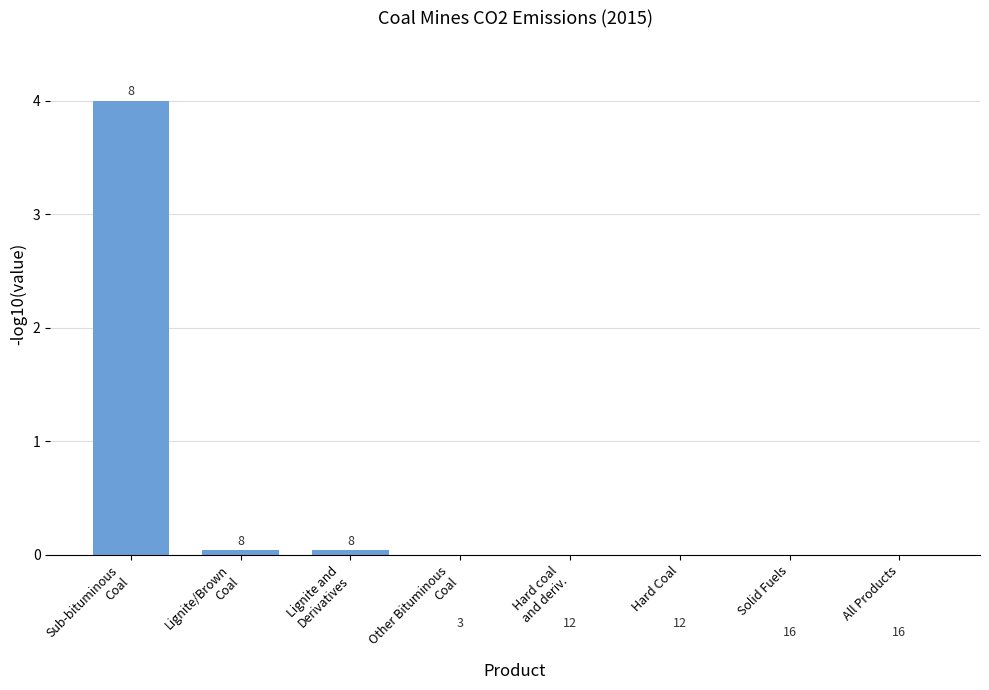

What is the average value?

0.1